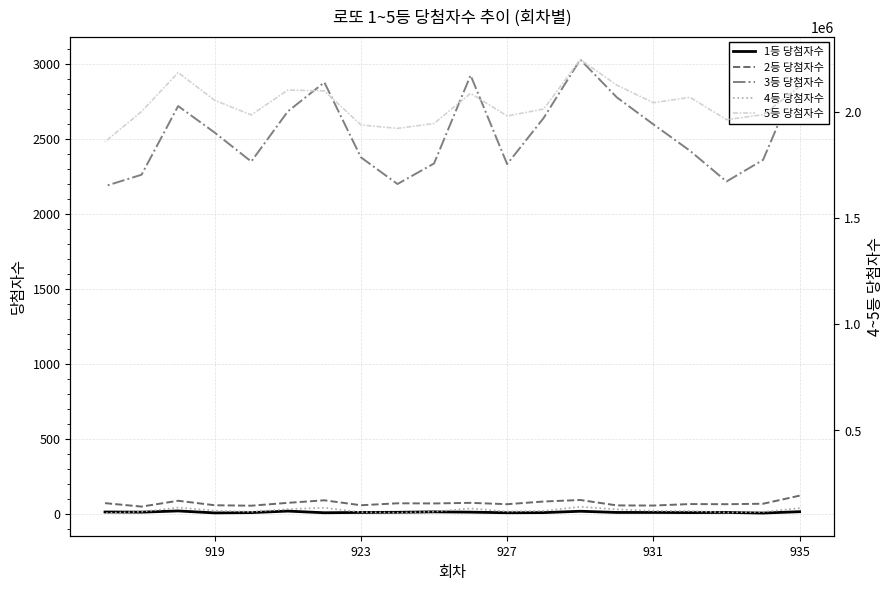

True or false: 2등 당첨자수 and 4등 당첨자수 cross at least once.

False